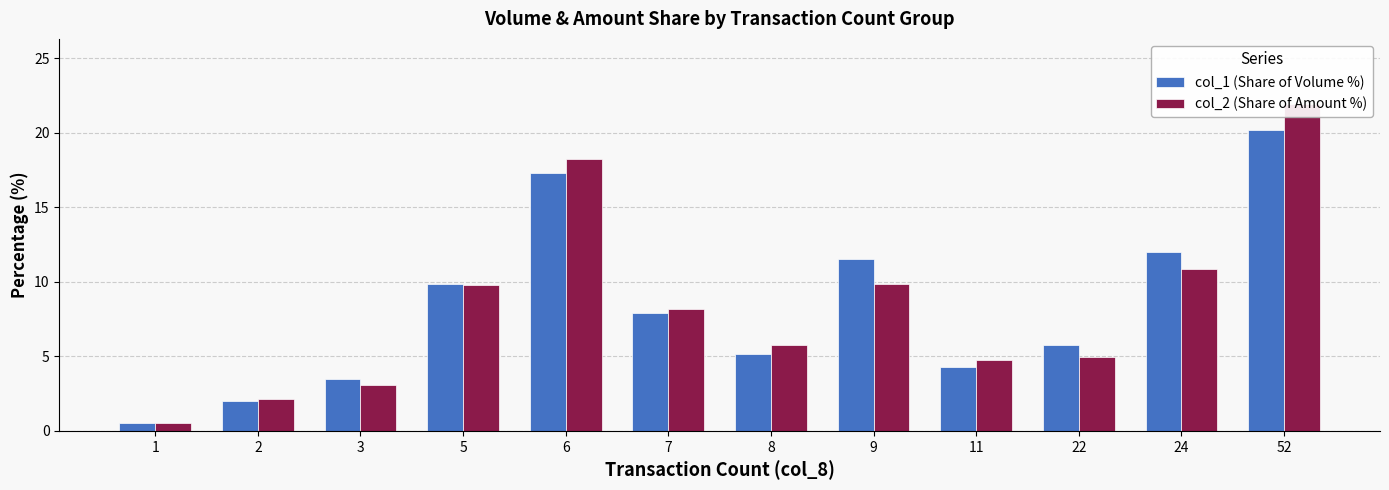

How many data points does each series have?

12